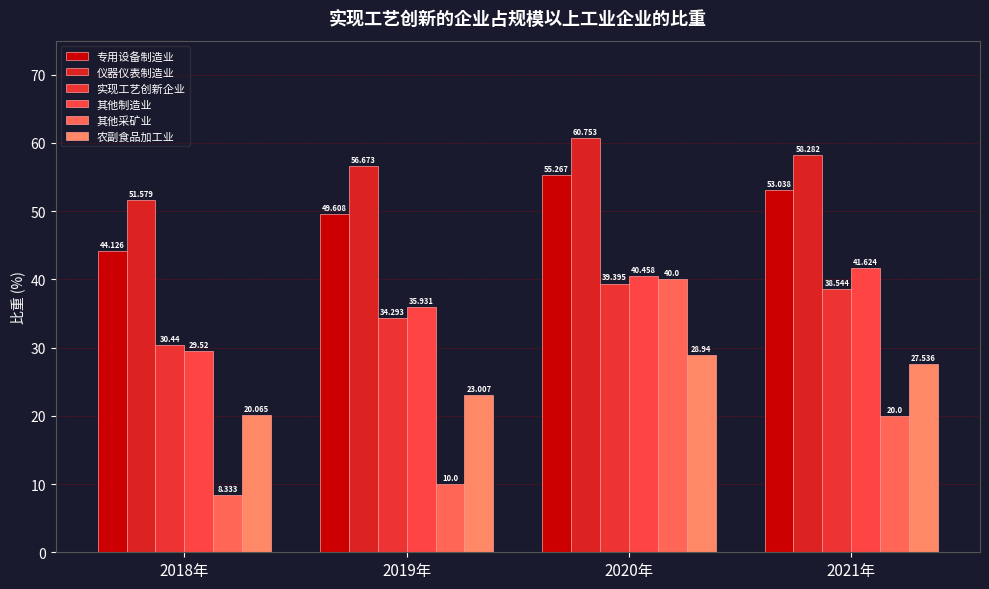

Reading left to right, transcribe all the data shown in this chart.

专用设备制造业: 2018年=44.1	2019年=49.6	2020年=55.3	2021年=53.0
仪器仪表制造业: 2018年=51.6	2019年=56.7	2020年=60.8	2021年=58.3
实现工艺创新企业: 2018年=30.4	2019年=34.3	2020年=39.4	2021年=38.5
其他制造业: 2018年=29.5	2019年=35.9	2020年=40.5	2021年=41.6
其他采矿业: 2018年=8.3	2019年=10.0	2020年=40.0	2021年=20.0
农副食品加工业: 2018年=20.1	2019年=23.0	2020年=28.9	2021年=27.5